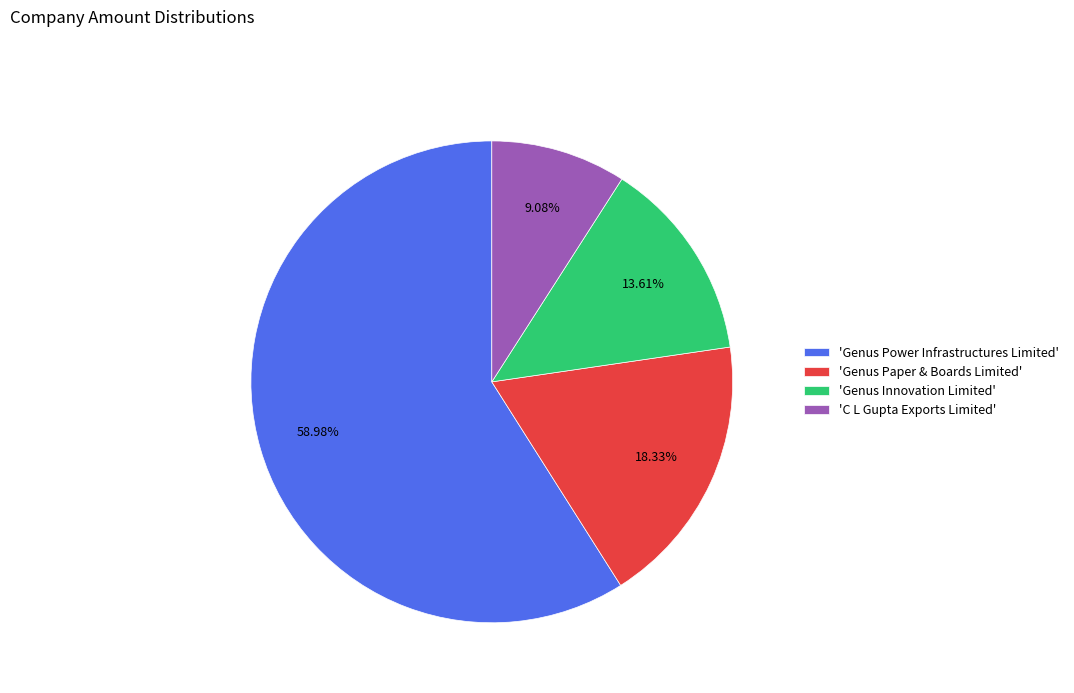

Which category accounts for the majority?

'Genus Power Infrastructures Limited'